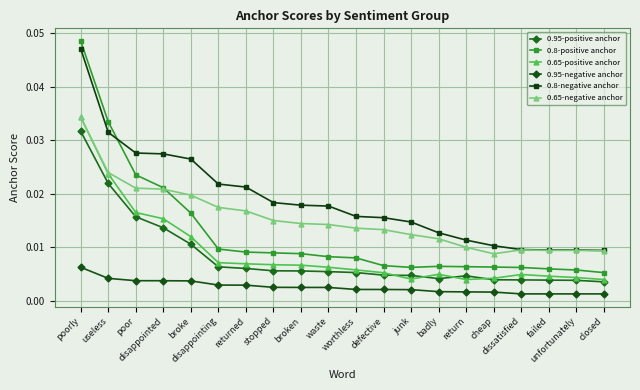

What are all the series names shown in the legend?

0.95-positive anchor, 0.8-positive anchor, 0.65-positive anchor, 0.95-negative anchor, 0.8-negative anchor, 0.65-negative anchor